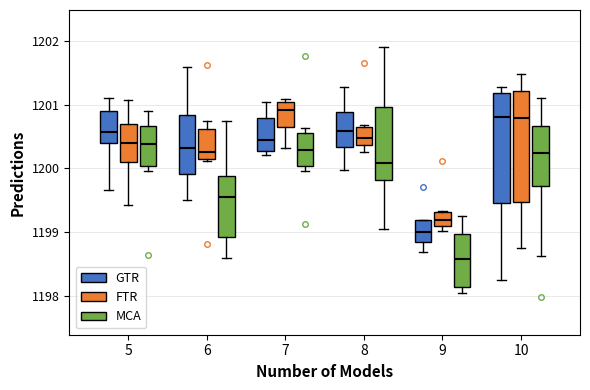

Where does the lower whisker of the box for 10 (MCA) end on the y-axis? The values are not printed on the chart, so give them approximately, as read against the axis.

1198.6